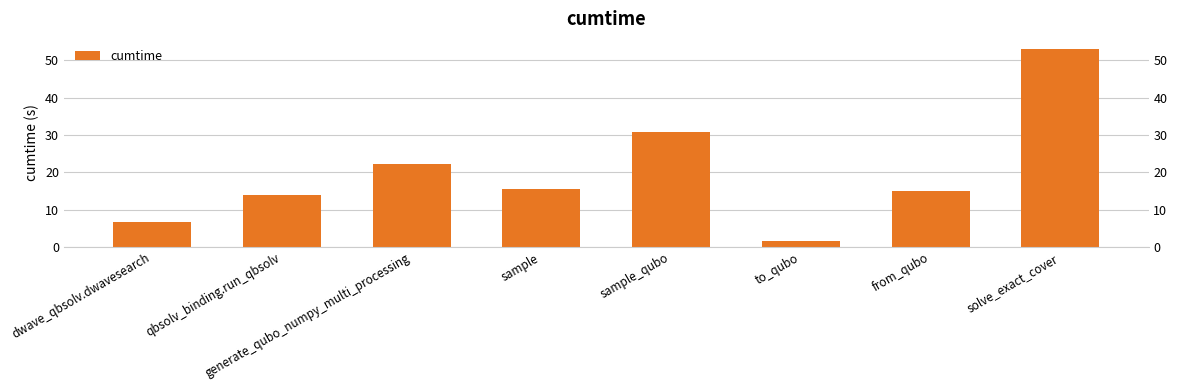

Reading left to right, list all the values displayed in this chart.

dwave_qbsolv.dwavesearch=6.6	qbsolv_binding.run_qbsolv=13.9	generate_qubo_numpy_multi_processing=22.3	sample=15.5	sample_qubo=30.7	to_qubo=1.7	from_qubo=15.1	solve_exact_cover=53.0